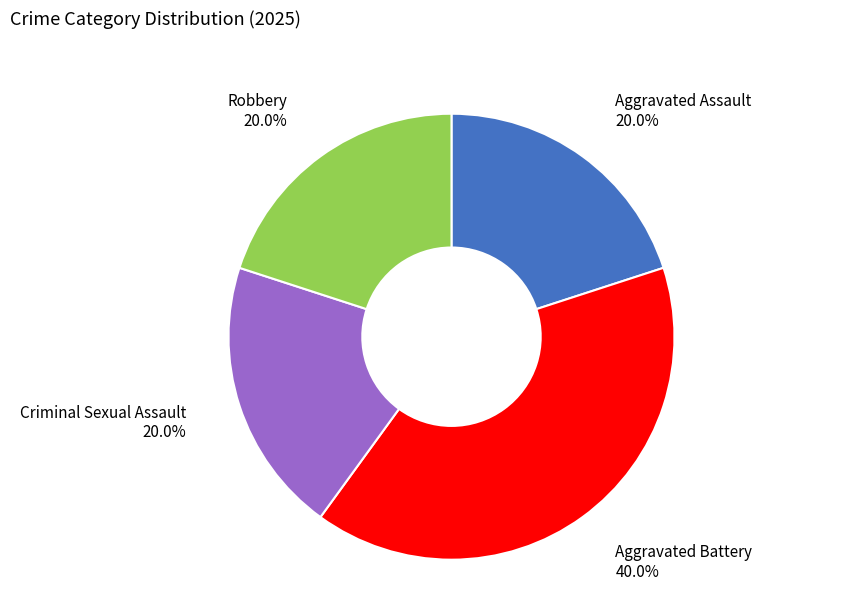

What percentage is NOT represented by Aggravated Battery?

60.0%